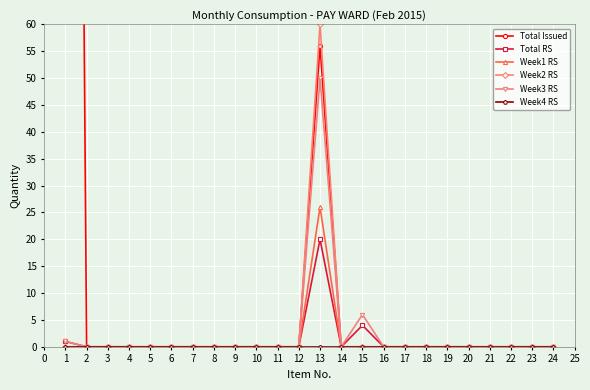

How many series are shown in this chart?

6